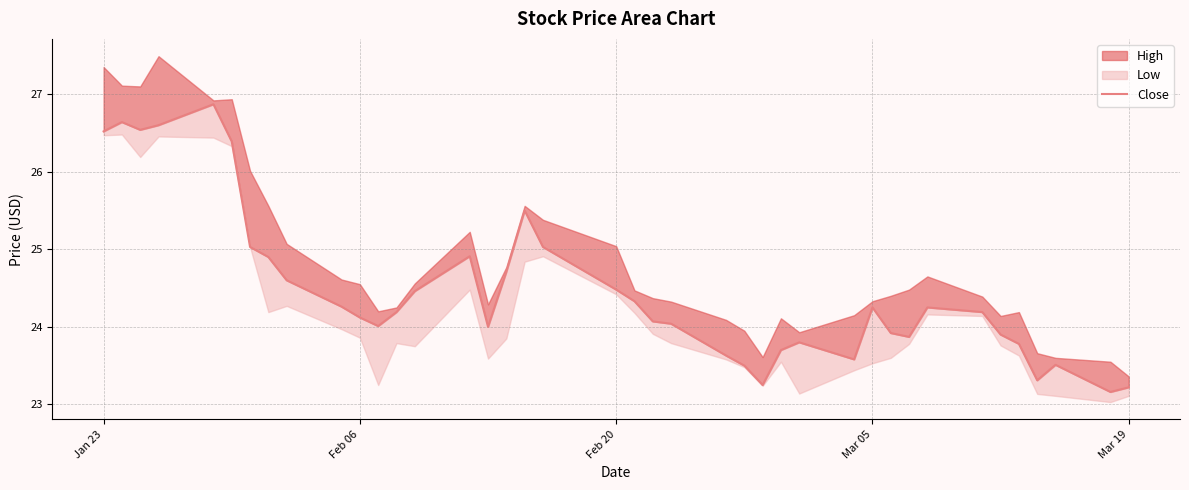

How many interior local peaks (higher than both neighbors) does the data have?

8